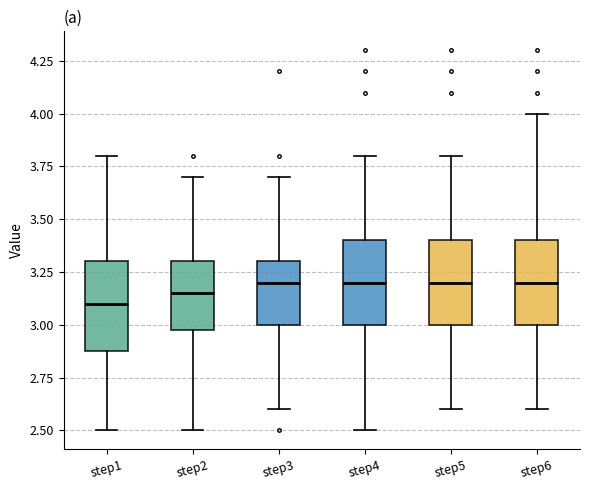

Where is the upper edge of the box for step6 on the y-axis? The values are not printed on the chart, so give them approximately, as read against the axis.

3.40